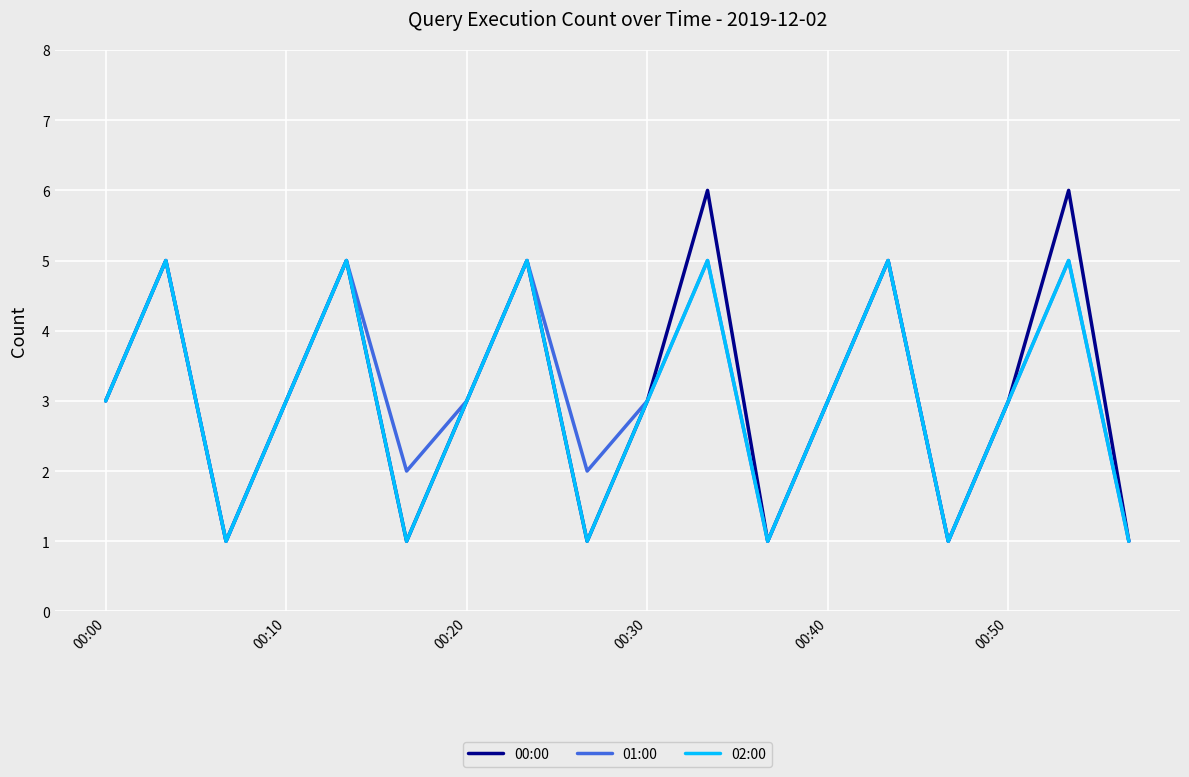

Which series has the largest range (max minus min)?

00:00